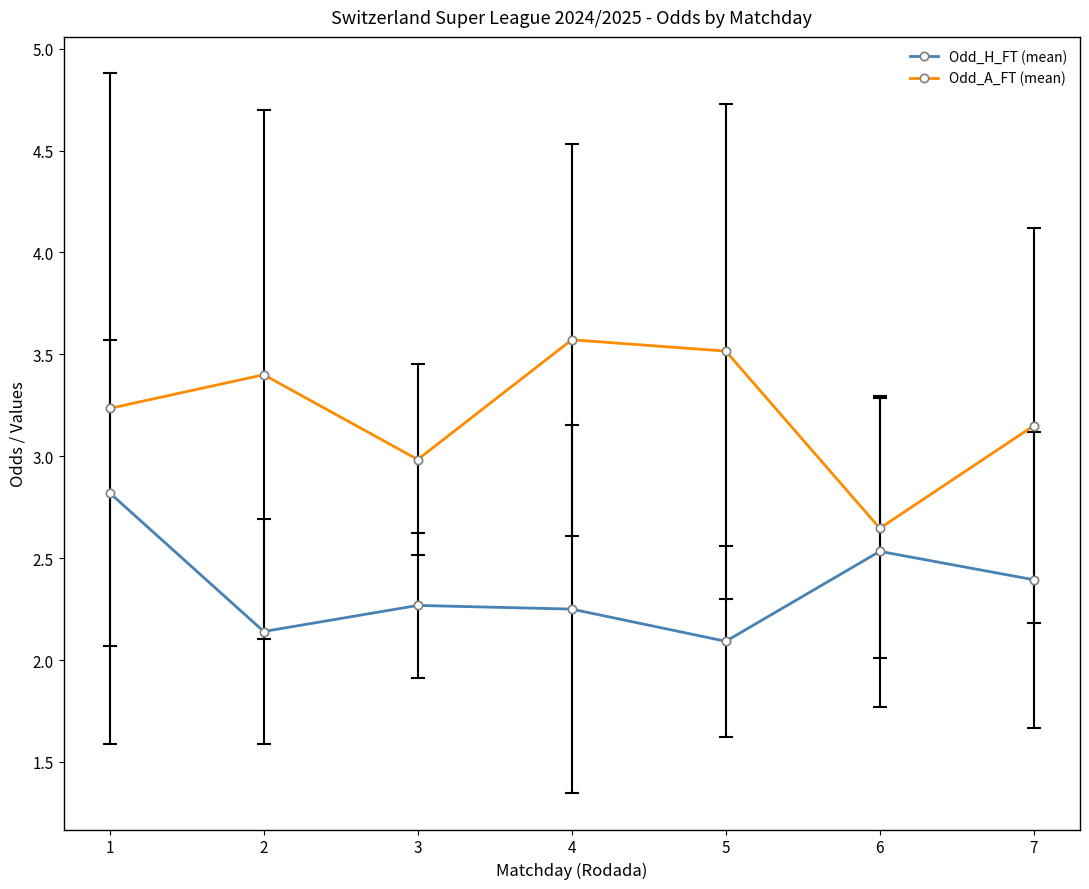

Which category has the lowest value in the Odd_A_FT (mean) series?

6